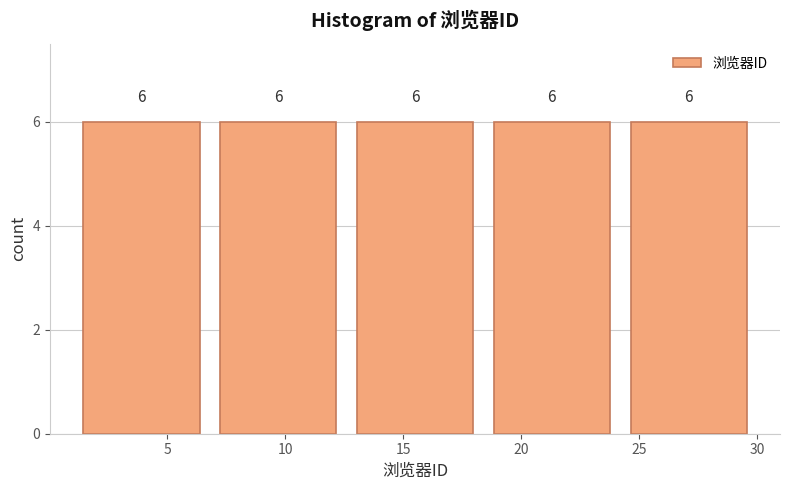

Reading left to right, list every bar in this chart as the range it spans on the x-axis followed by its height. The bar edges are not printed on the chart, so give them approximately, as read against the axis.

1.0 to 6.8: 6
6.8 to 12.6: 6
12.6 to 18.4: 6
18.4 to 24.2: 6
24.2 to 30.0: 6